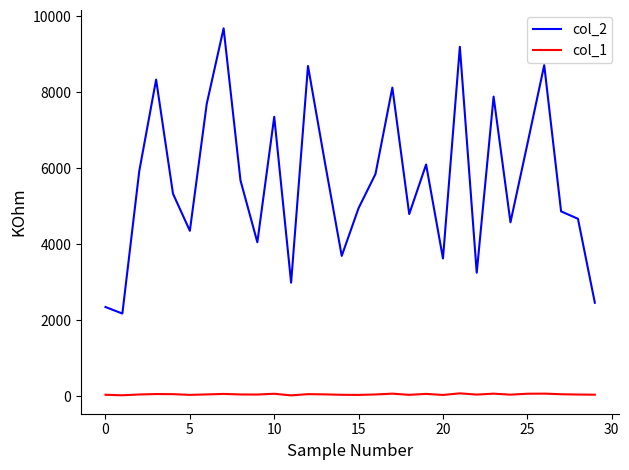

Does the chart have visible grid lines?

No